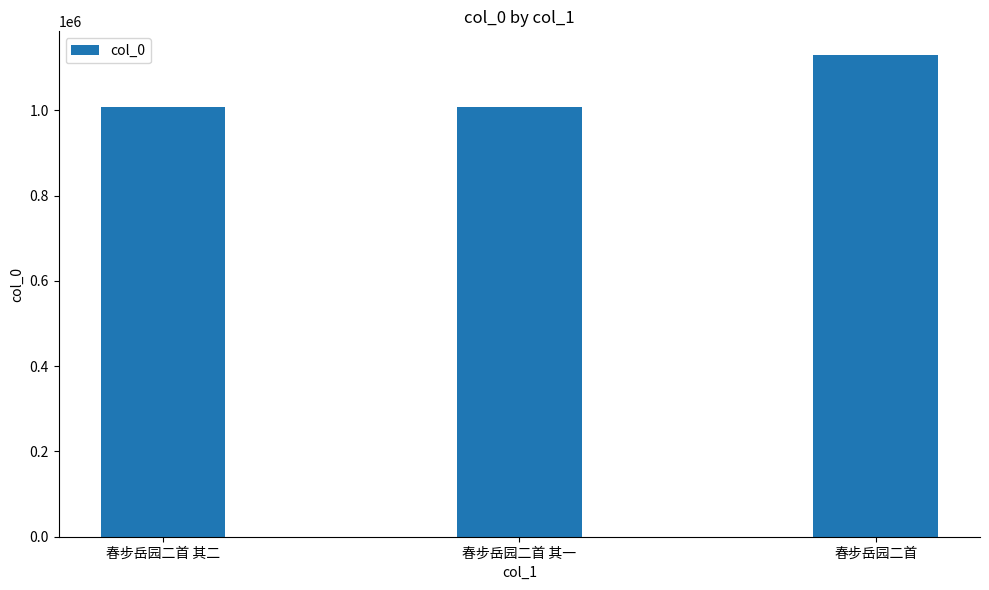

What is the greatest value displayed?

1128643